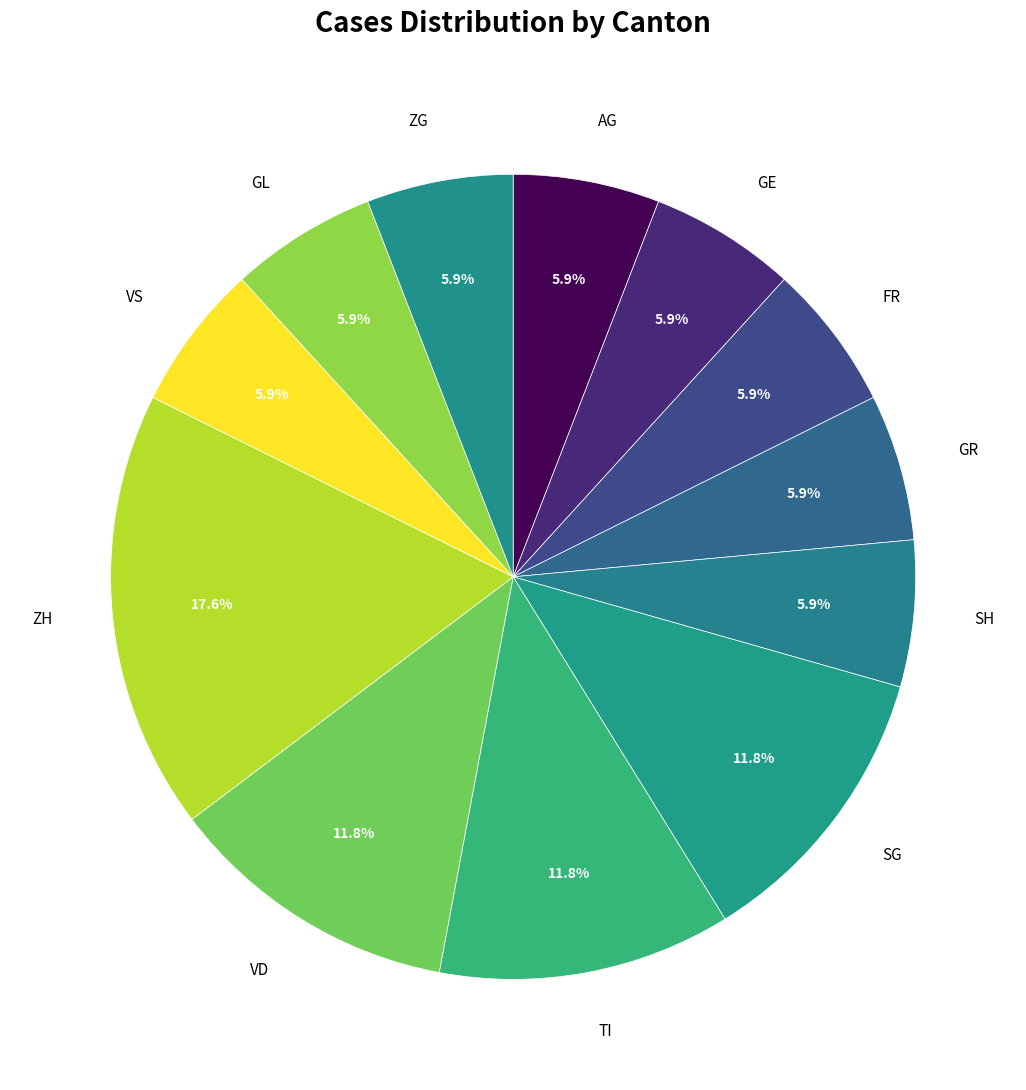

The TI slice represents 1% of the pie. True or false?

False